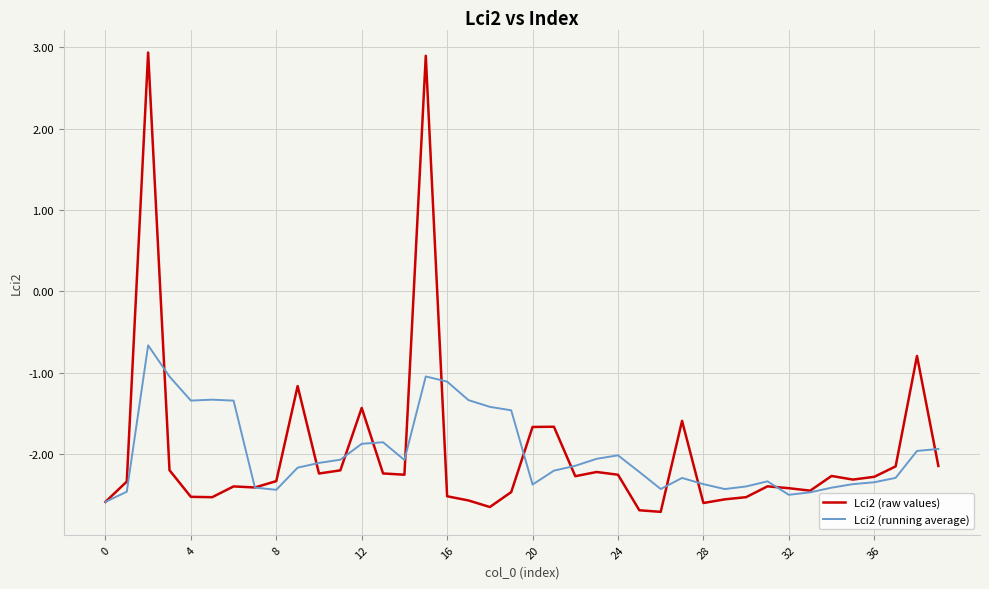

List the series in order of their peak value, lowest first.

Lci2 (running average), Lci2 (raw values)